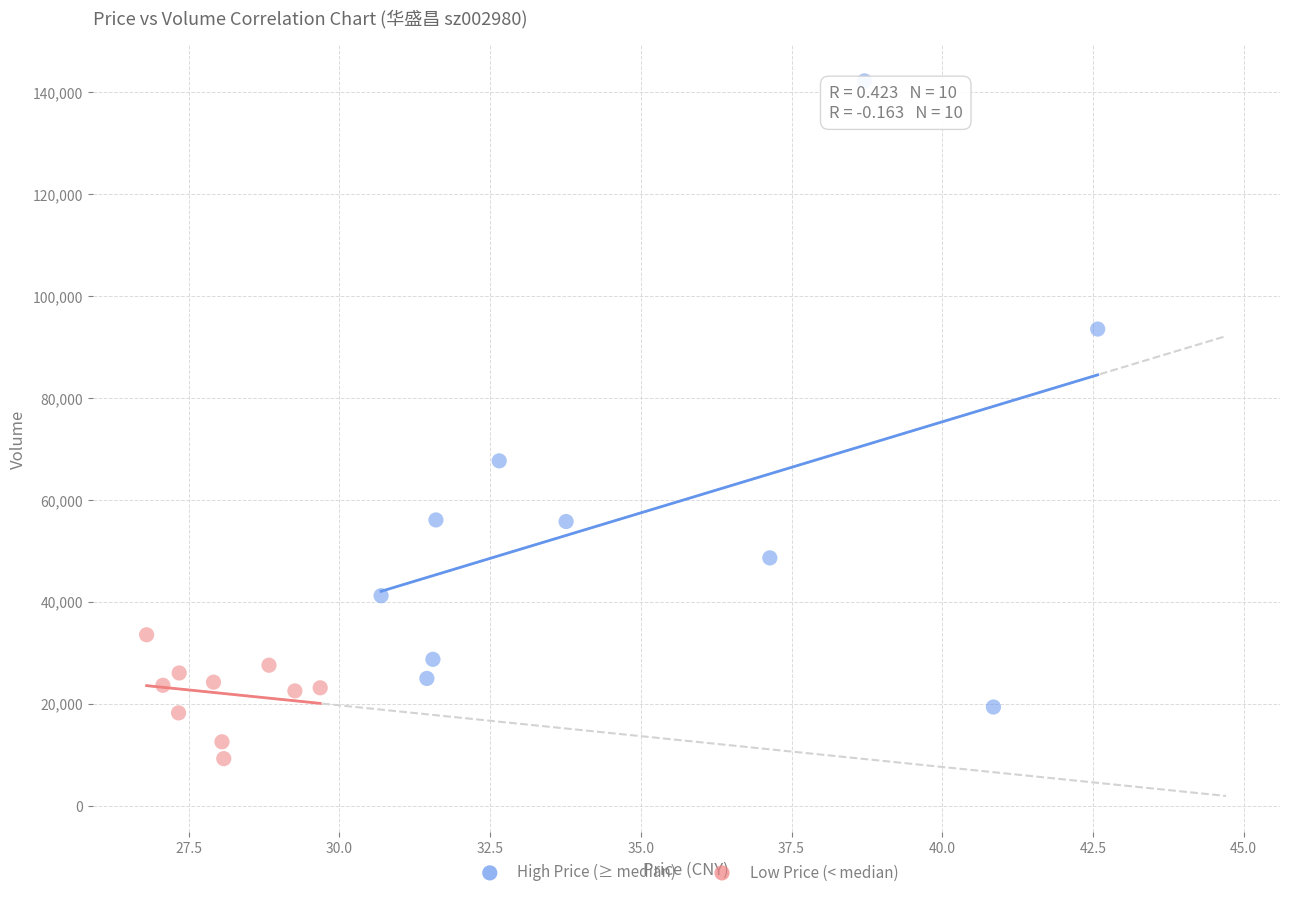

Which series contains the lowest Y value?

Low Price (< median)